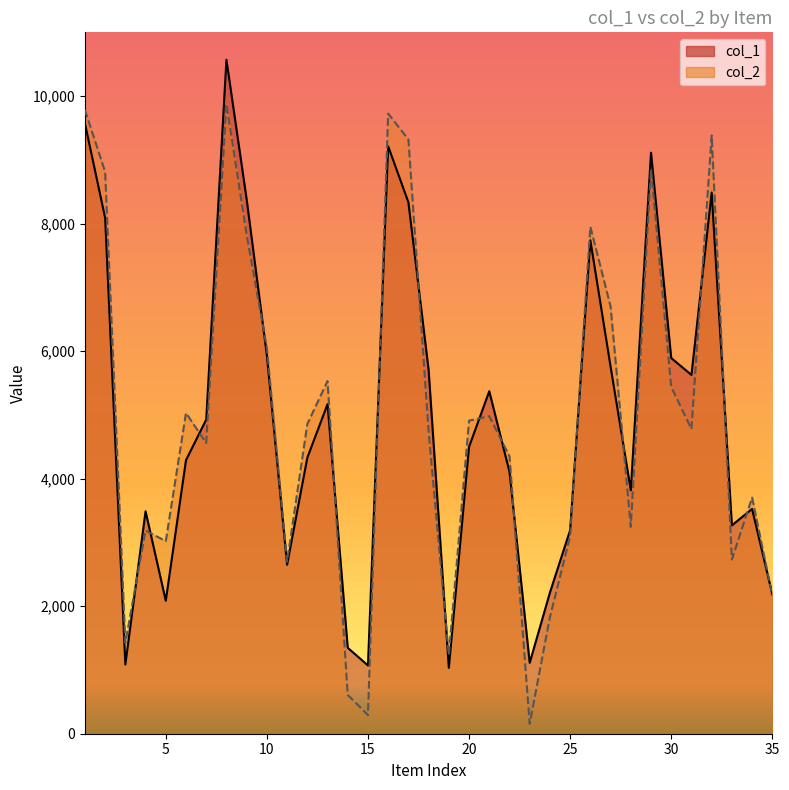

Reading left to right, what are all the values shown in this chart?

col_1 line: 9574	8090	1085	3488	2085	4290	4927	10570	8381	5935	2650	4328	5168	1347	1071	9213	8334	5705	1033	4500	5371	4108	1112	2213	3192	7738	5758	3818	9112	5892	5627	8488	3268	3525	2185
col_2 line: 9784	8813	1425	3187	3020	5030	4559	9876	7825	6049	2699	4856	5531	609	292	9725	9321	4739	1231	4910	4979	4352	155	1829	3097	7952	6702	3244	8857	5440	4778	9382	2731	3704	2166